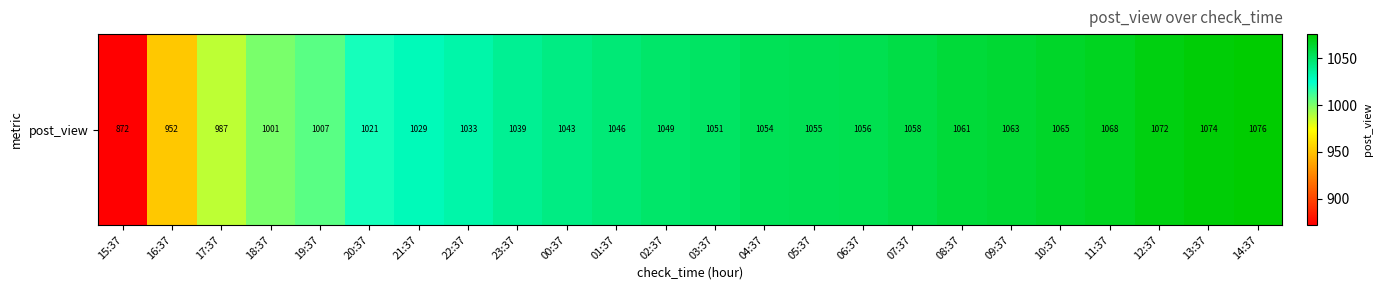

Where is the data nearest to the value 974?

17:37